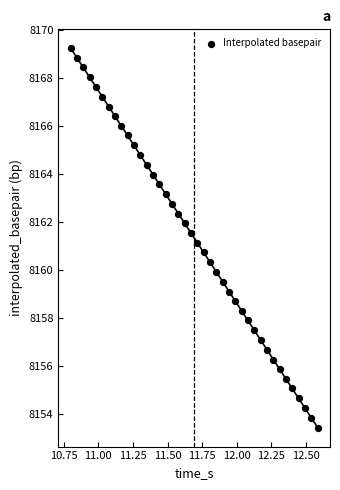

What is the range of X values (max minus min)?

1.8